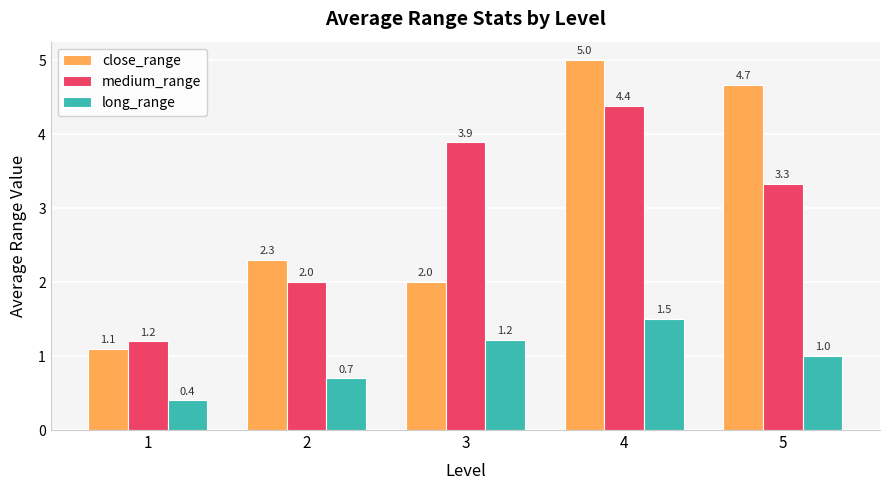

Reading left to right, what are all the values shown in this chart?

close_range: 1=1.1	2=2.3	3=2.0	4=5.0	5=4.7
medium_range: 1=1.2	2=2.0	3=3.9	4=4.4	5=3.3
long_range: 1=0.4	2=0.7	3=1.2	4=1.5	5=1.0